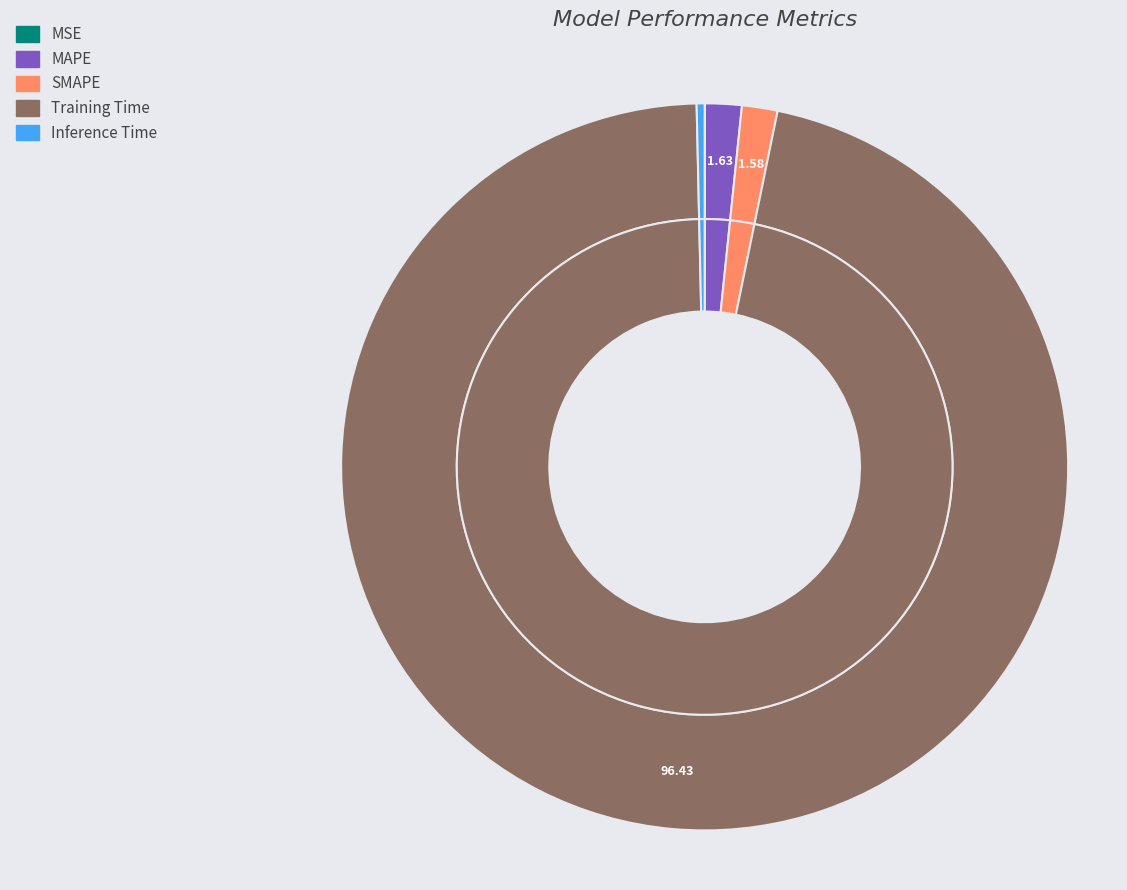

Is it true that MSE is 1% of the pie?

False